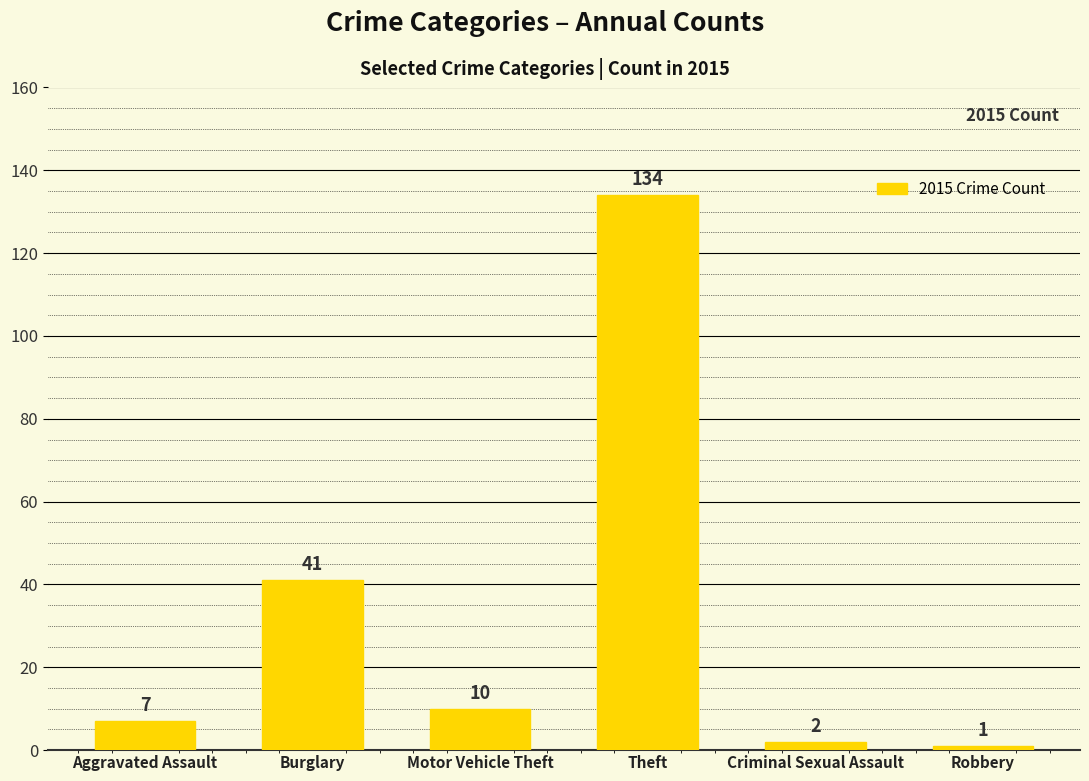

What is the maximum value shown in the chart?

134